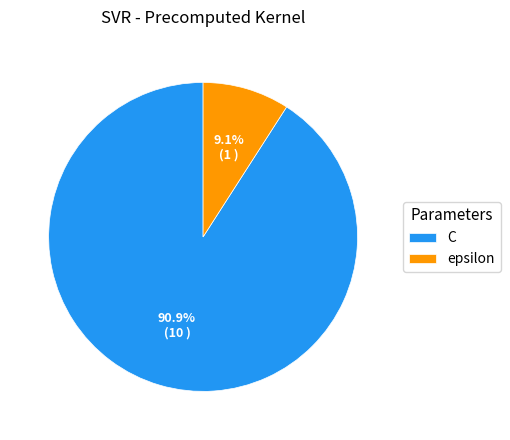

Which slice is the largest?

C